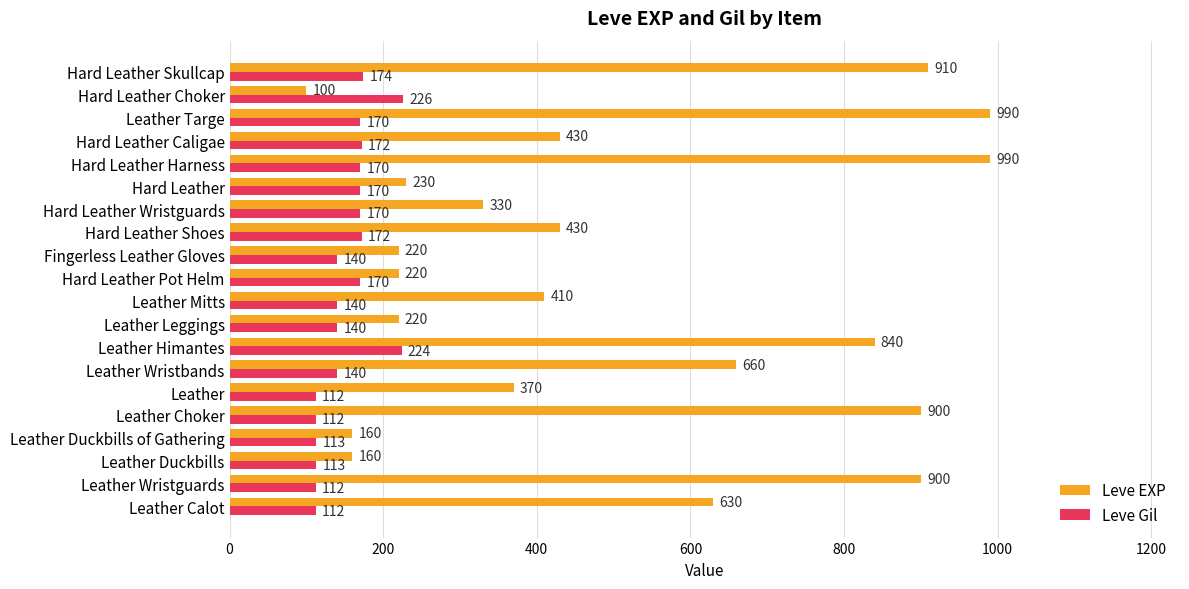

Rank the series by their maximum value, from lowest to highest.

Leve Gil, Leve EXP